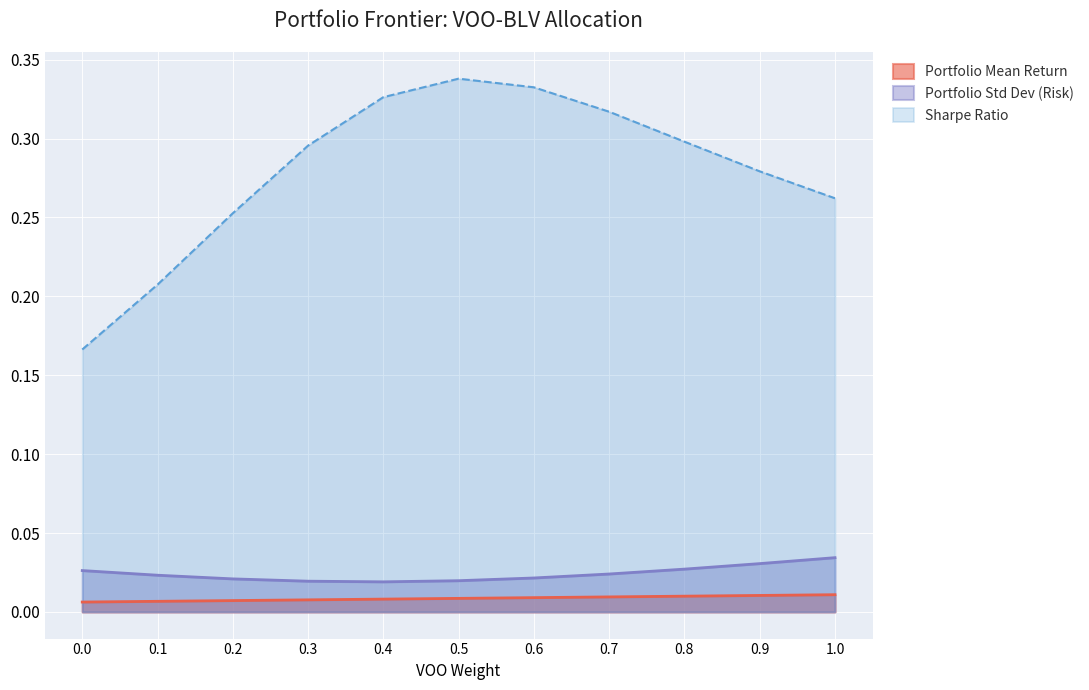

True or false: BLV Weight and SHARPE RATIO cross at least once.

False